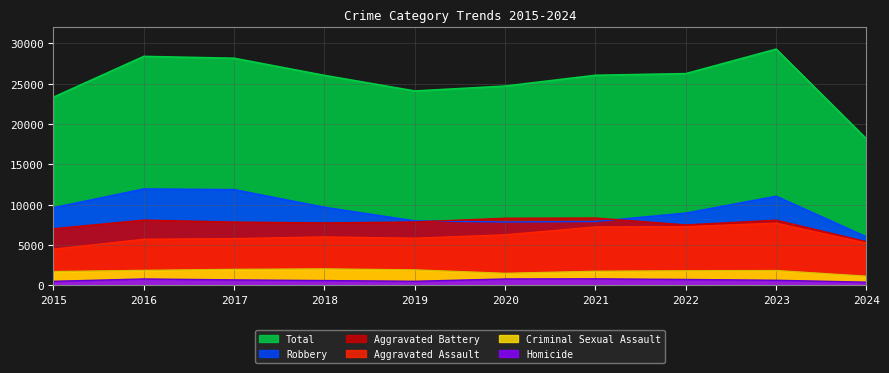

Which category has the highest value in the Aggravated Assault series?

2023